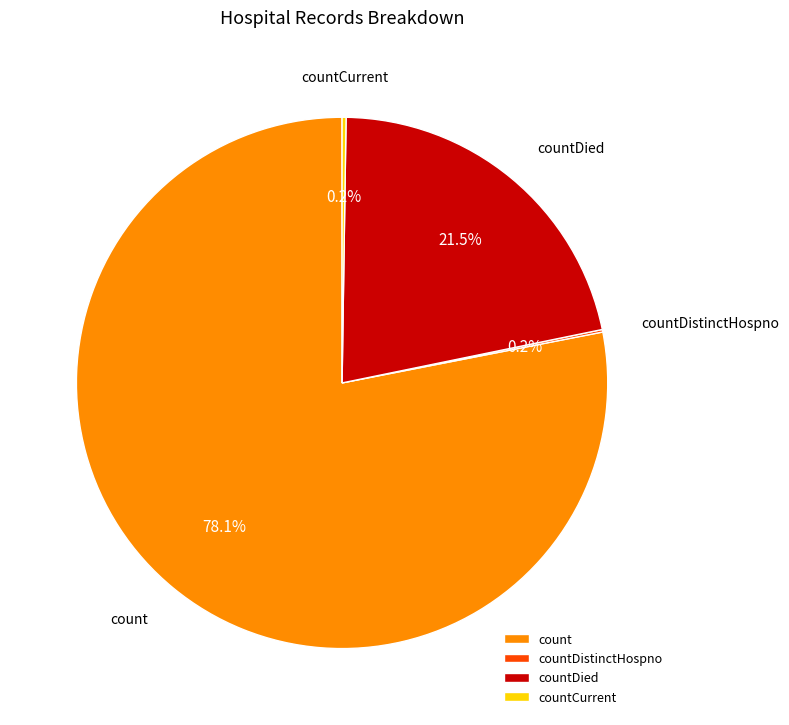

What is the largest slice in the pie chart?

count